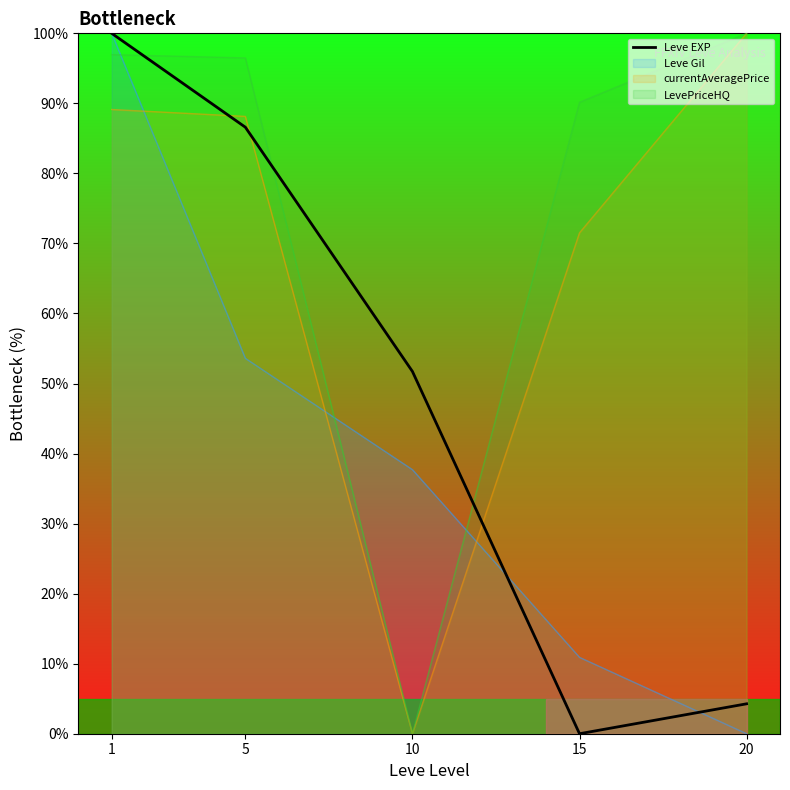

How many lines are shown in the chart?

4